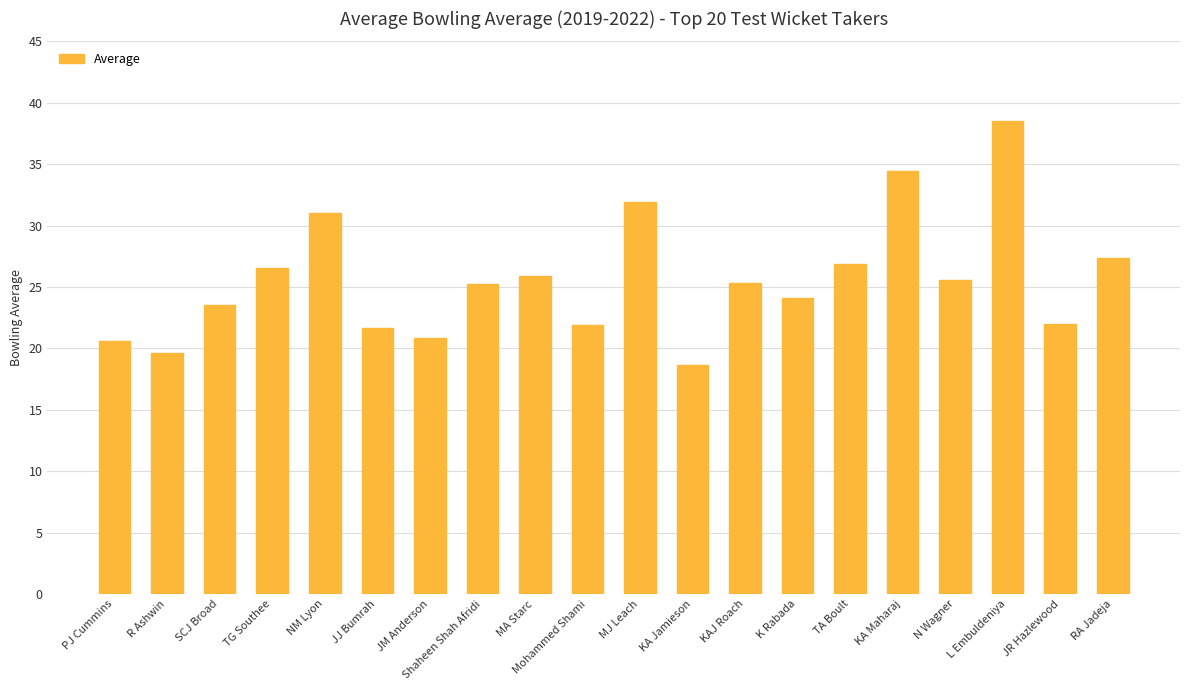

What is the smallest value displayed?

18.7